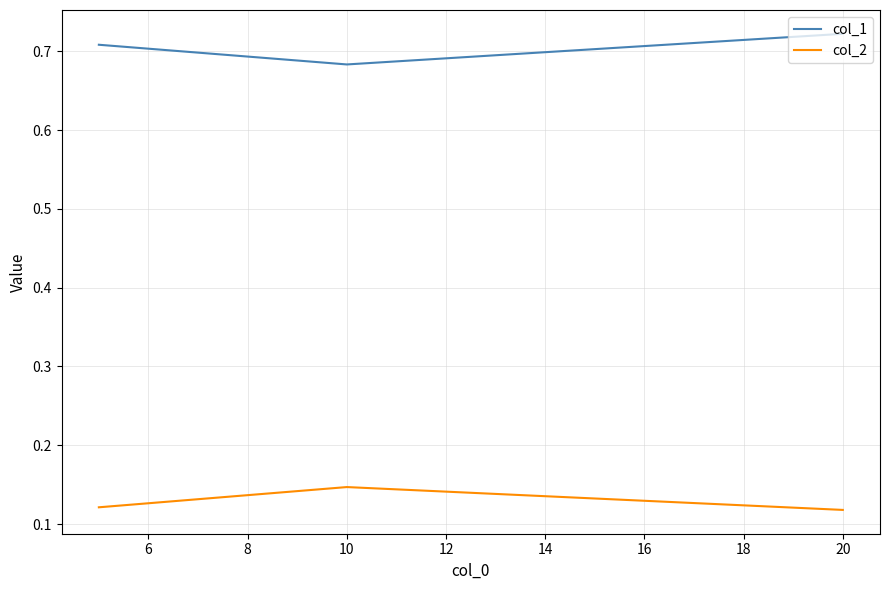

Count the number of categories in the chart.

3